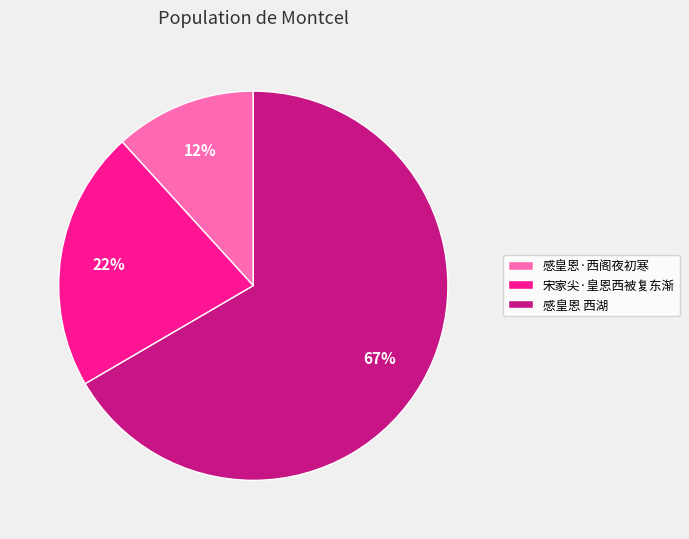

Which has a higher value, 感皇恩 西湖 or 感皇恩·西阁夜初寒?

感皇恩 西湖